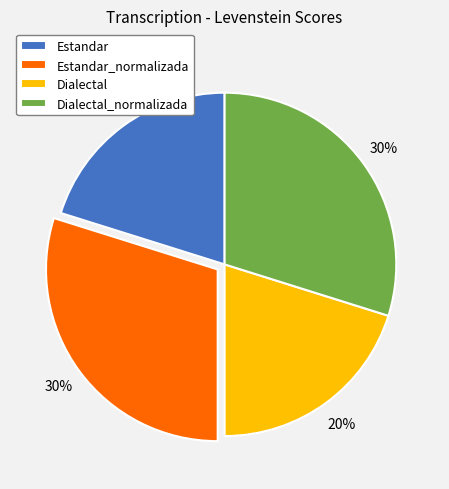

What percentage is the Estandar slice, to the nearest percent?

20%